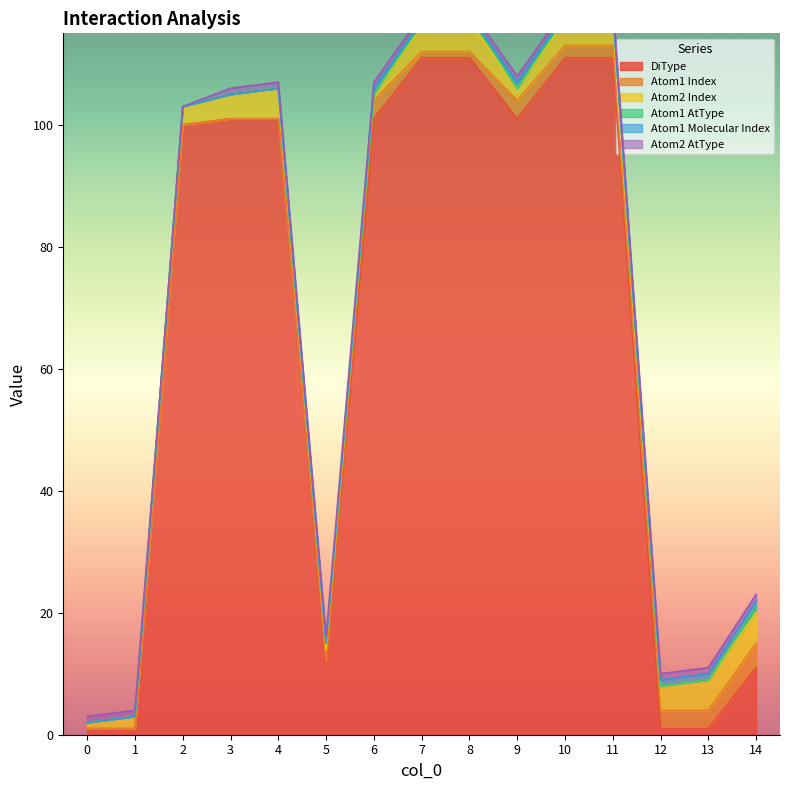

Which series has the largest range (max minus min)?

DiType